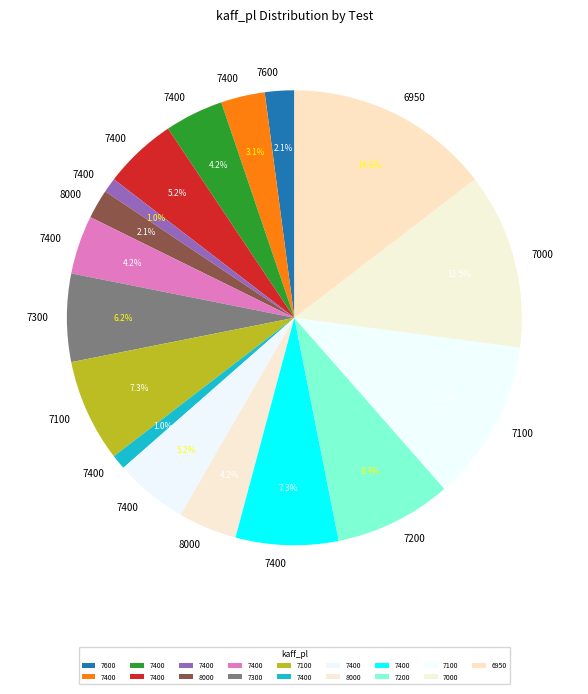

How many segments does this pie chart have?

17